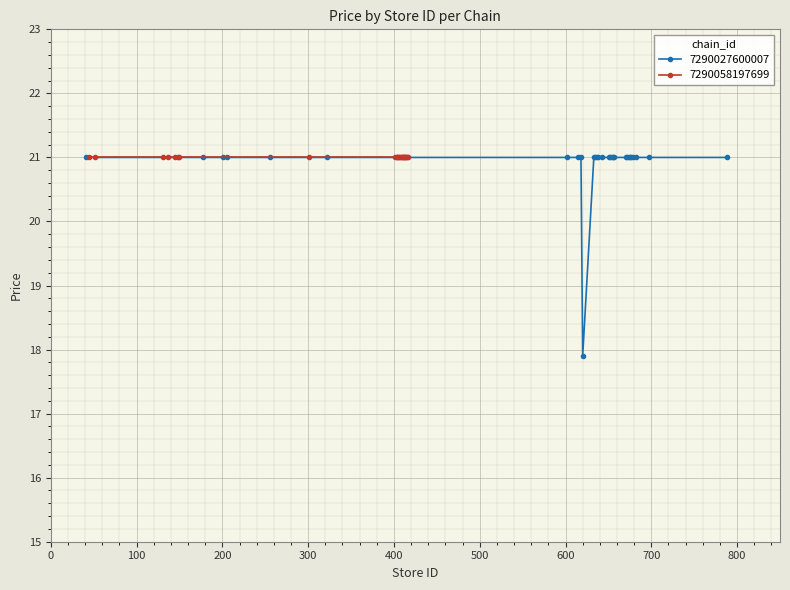

What is the sum of all values?

626.9